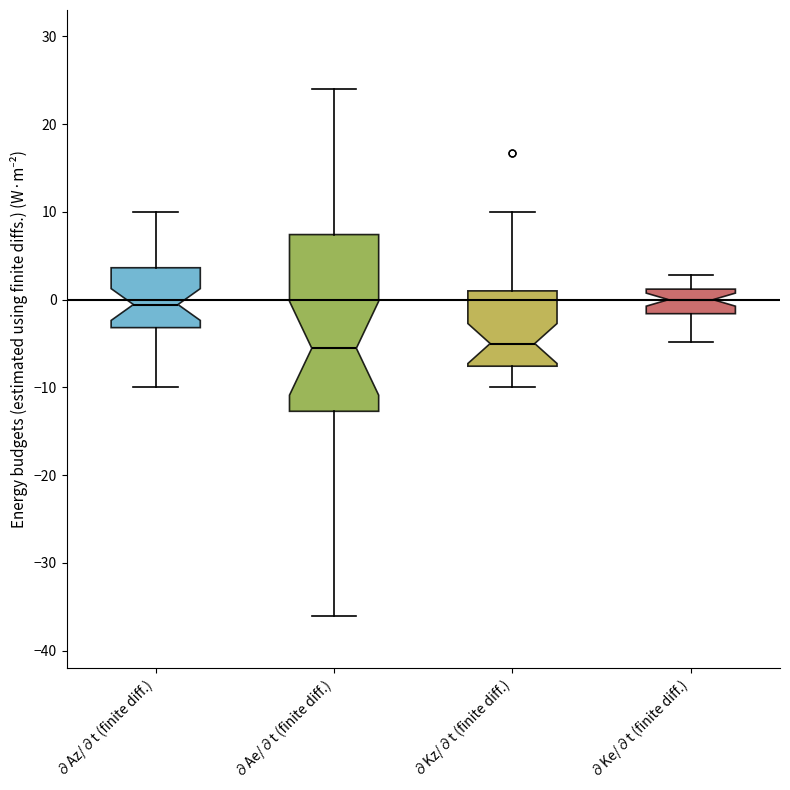

Where does the median line of the box for ∂Ae/∂t (finite diff.) sit on the y-axis? The values are not printed on the chart, so give them approximately, as read against the axis.

-6